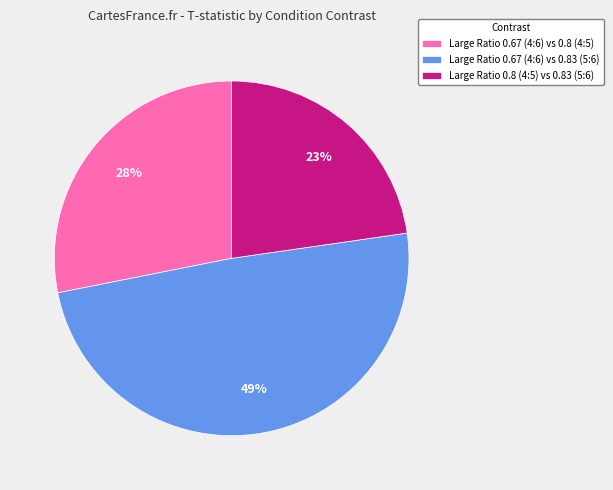

To the nearest percent, what is the difference between the largest and smallest slice percentages?

26%